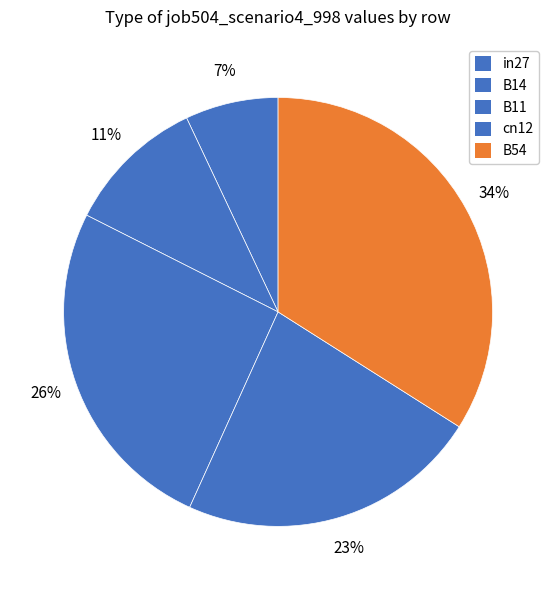

To the nearest percent, what is the average slice percentage?

20%